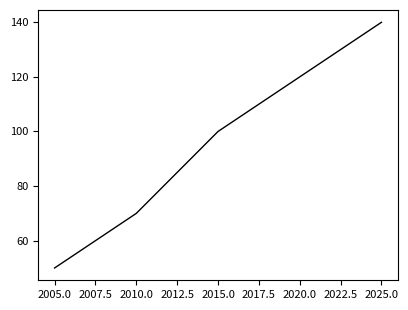

What is the ratio of the value at 2025.0 to the value at 2010.0?

2.0